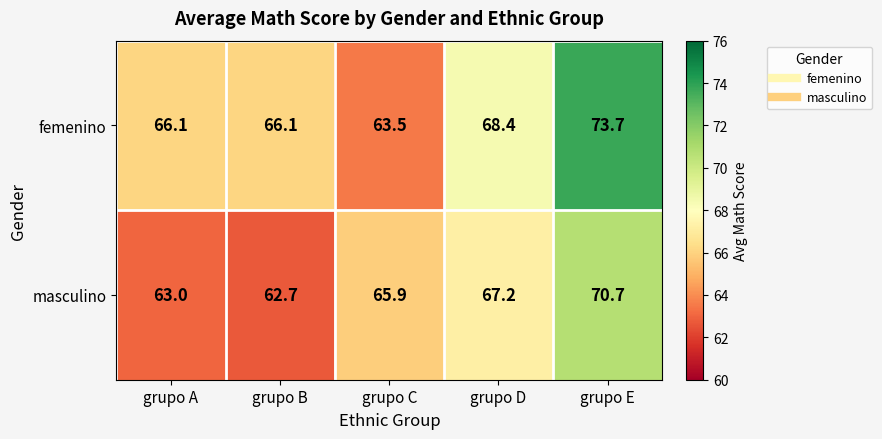

How many data points in masculino are less than 65?

2